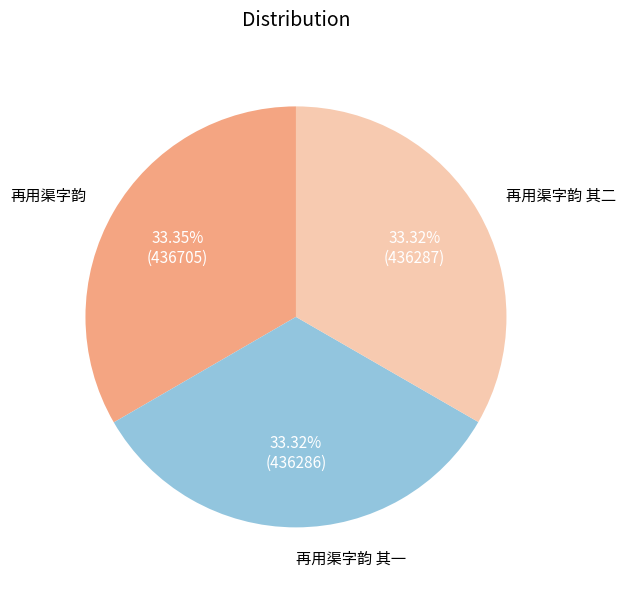

To the nearest percent, what portion does 再用渠字韵 represent?

33%